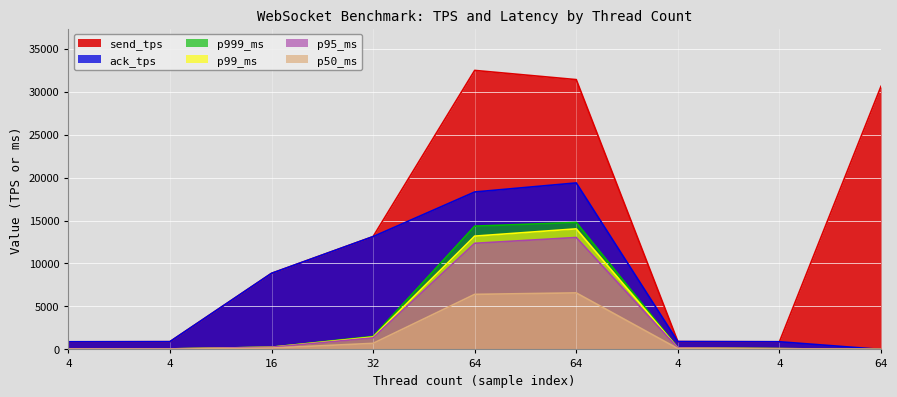

How many lines are shown in the chart?

6